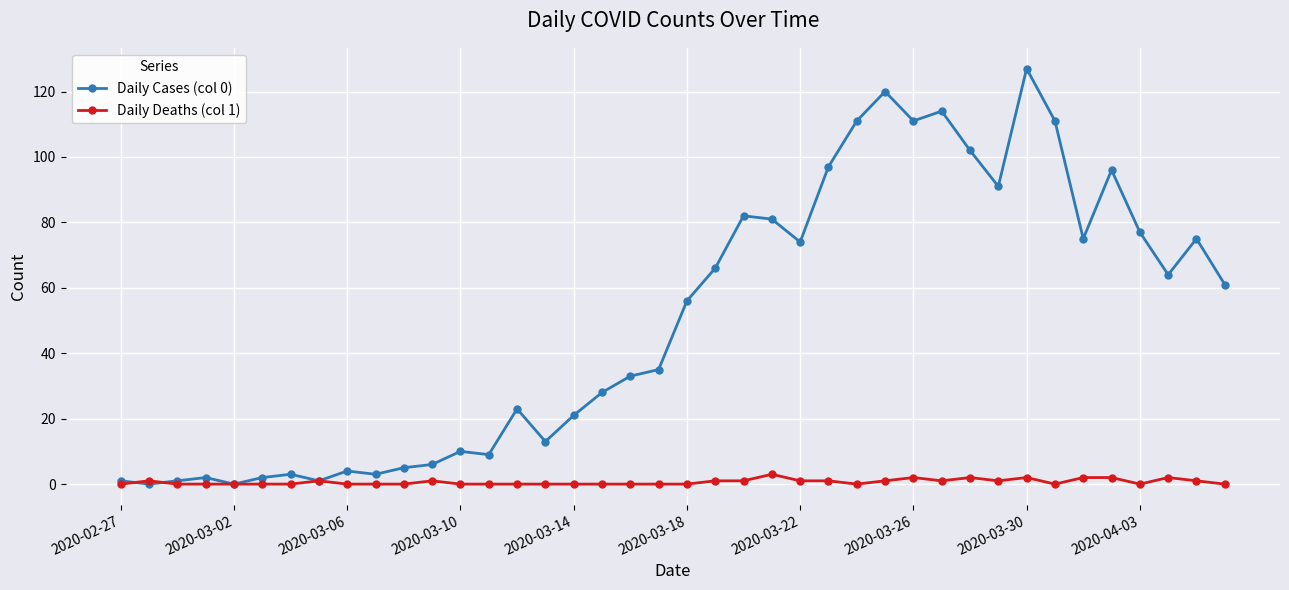

True or false: Daily Deaths (col 1) has more than 2 points higher than both neighbors.

True